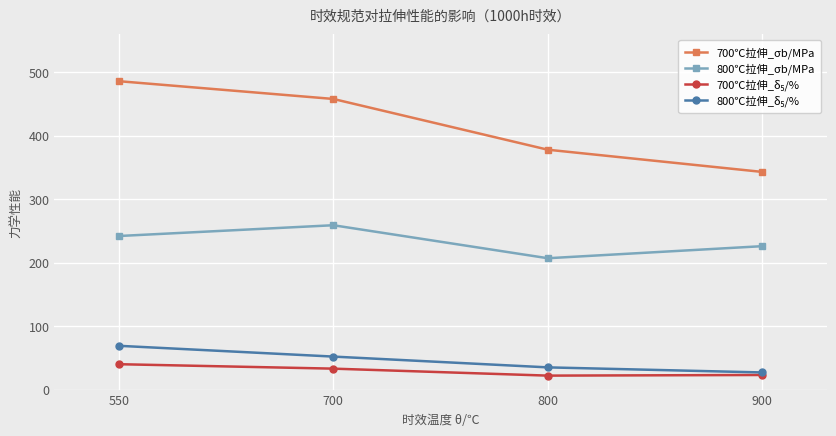

The 700℃拉伸_σb/MPa series shows 675 at 800. True or false?

False